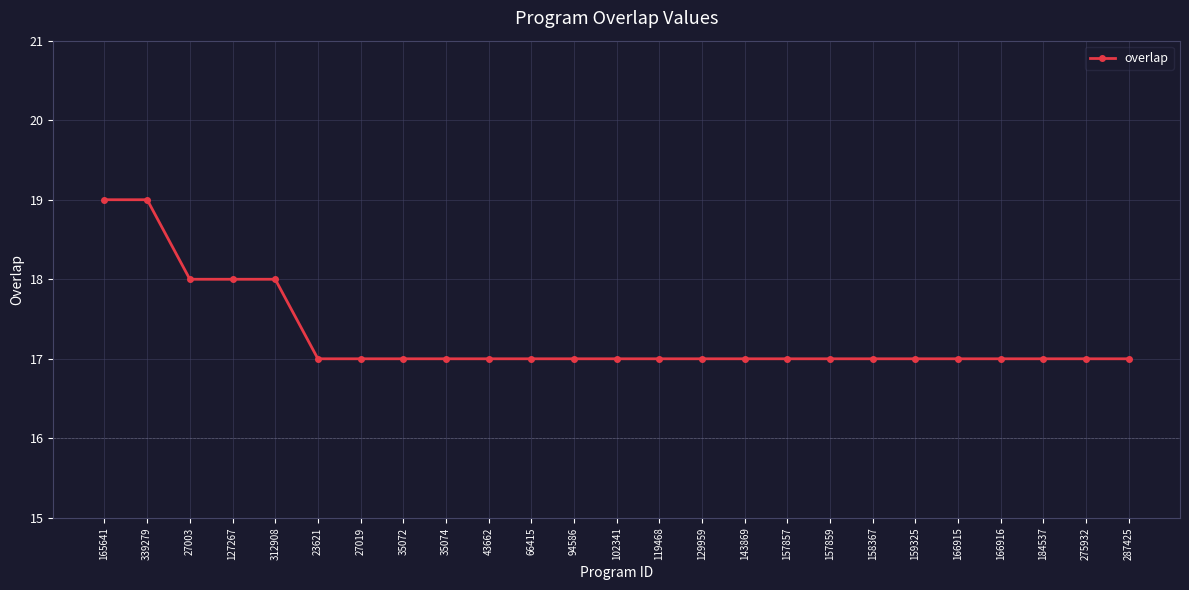

Approximately how many times larger is the value at 166915 compared to 102341?

1.0